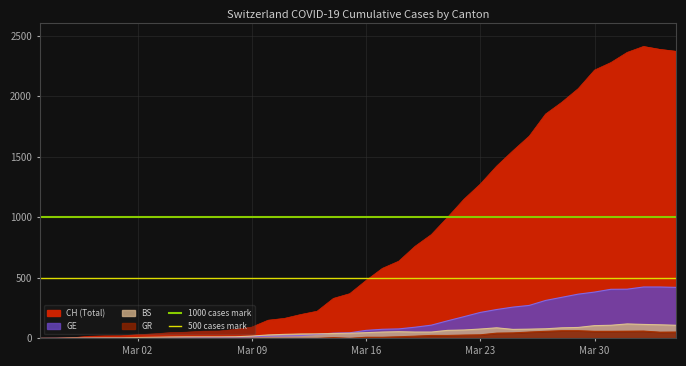

Between Mar 09 and Mar 02, which is larger?

Mar 09